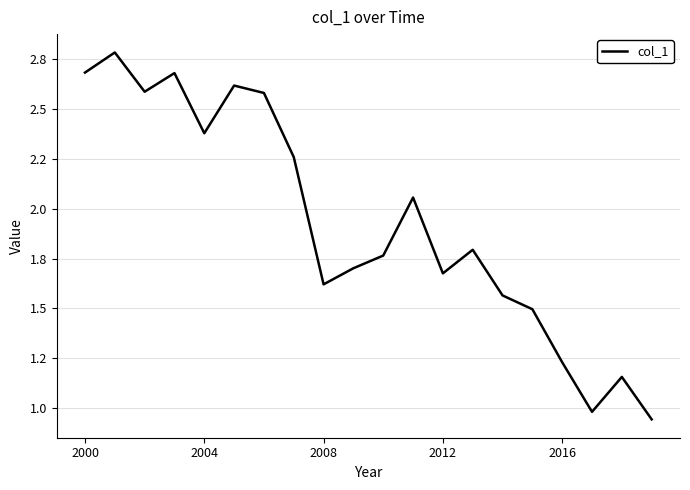

Does the chart have visible grid lines?

Yes